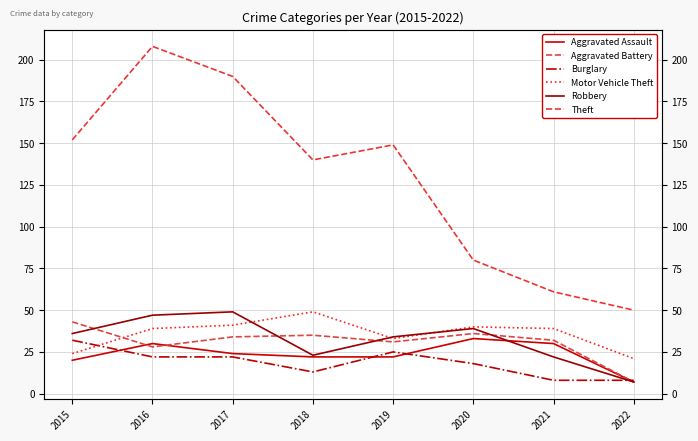

What is the smallest value displayed?

7